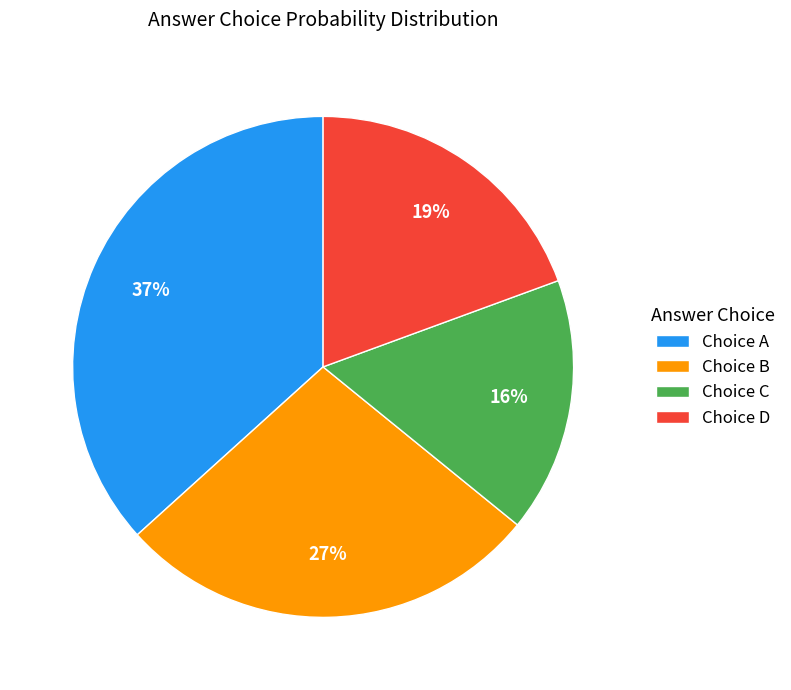

Do Choice A and Choice C together represent more than half of the pie?

Yes